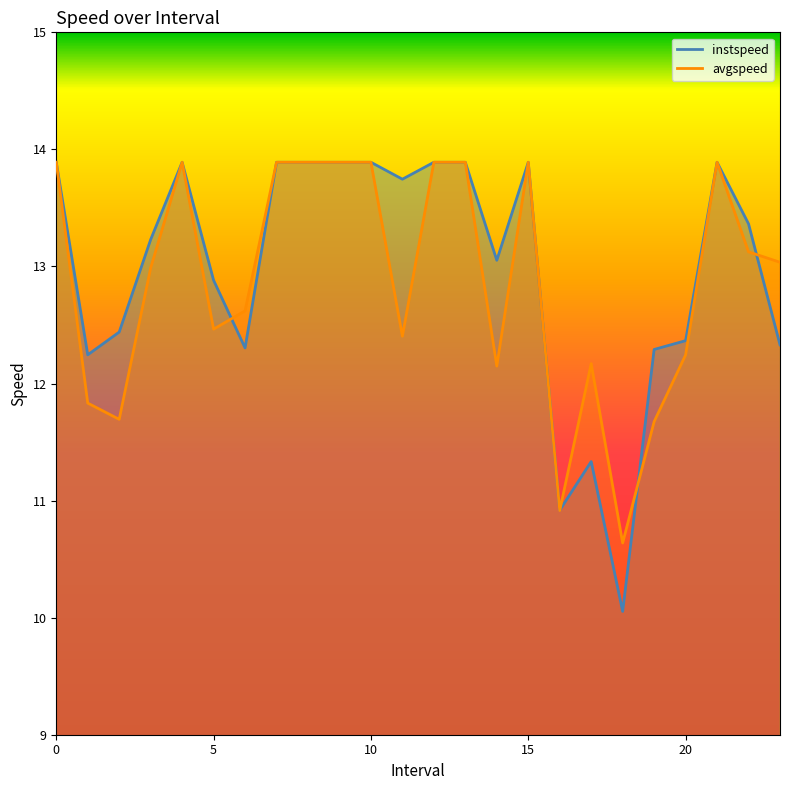

Between 18 and 19, which series saw the biggest shift?

instspeed